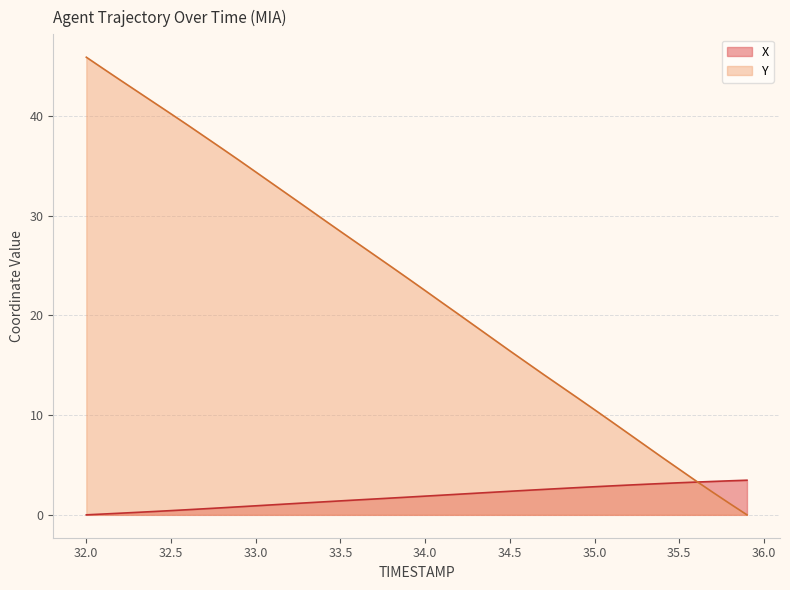

What is the difference between the highest and lowest values at 35.4?

2.6